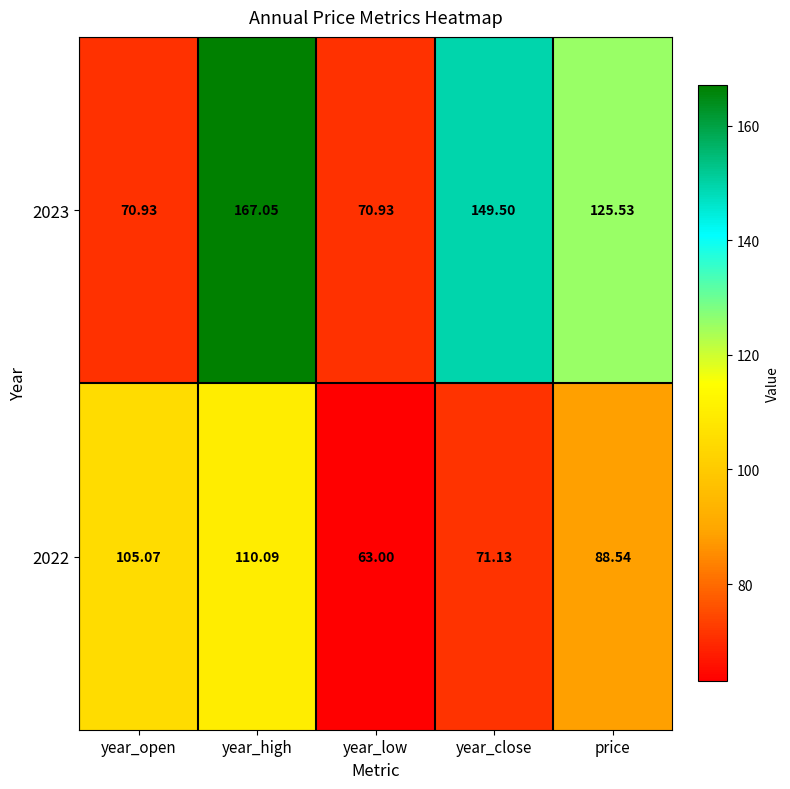

Which series has the largest range (max minus min)?

2023